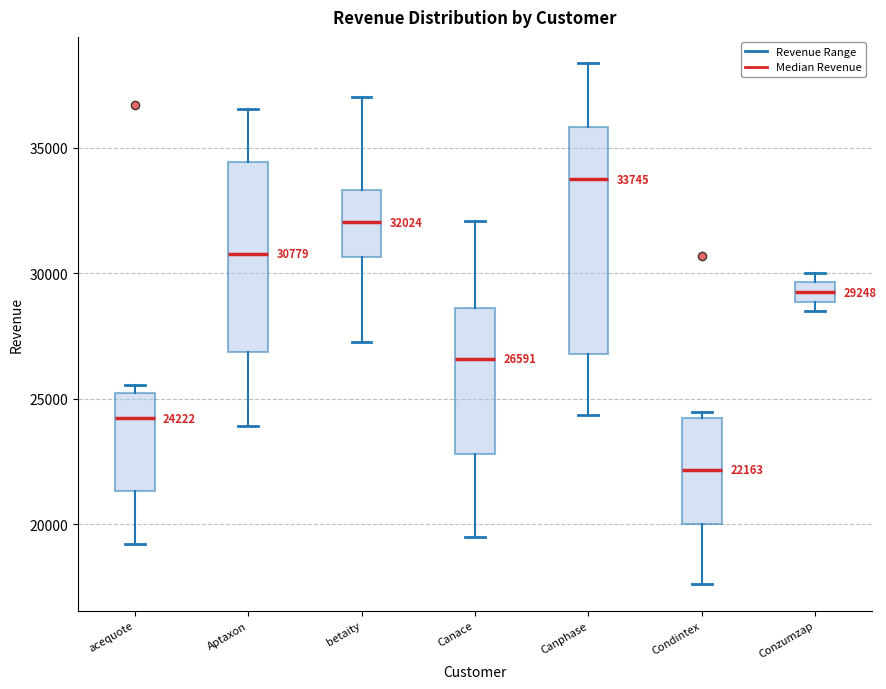

Comparing the boxes themselves (not the whiskers), which one is the tallest?

Canphase